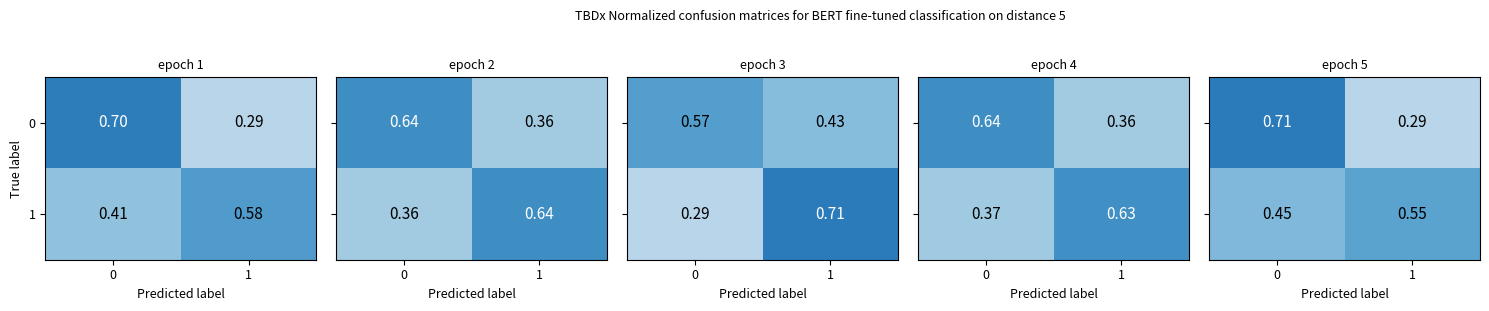

What is the average value of the 0 series?

0.5